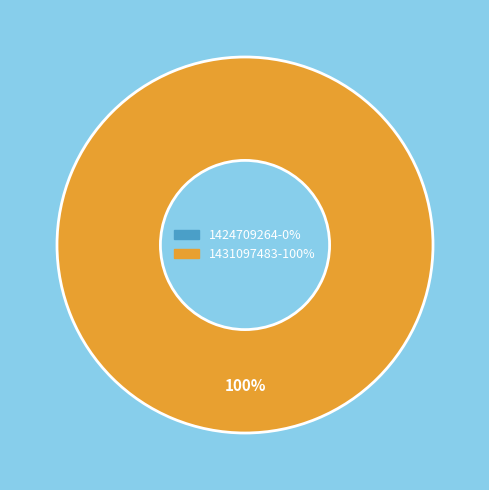

To the nearest percent, what is the average slice percentage?

50%